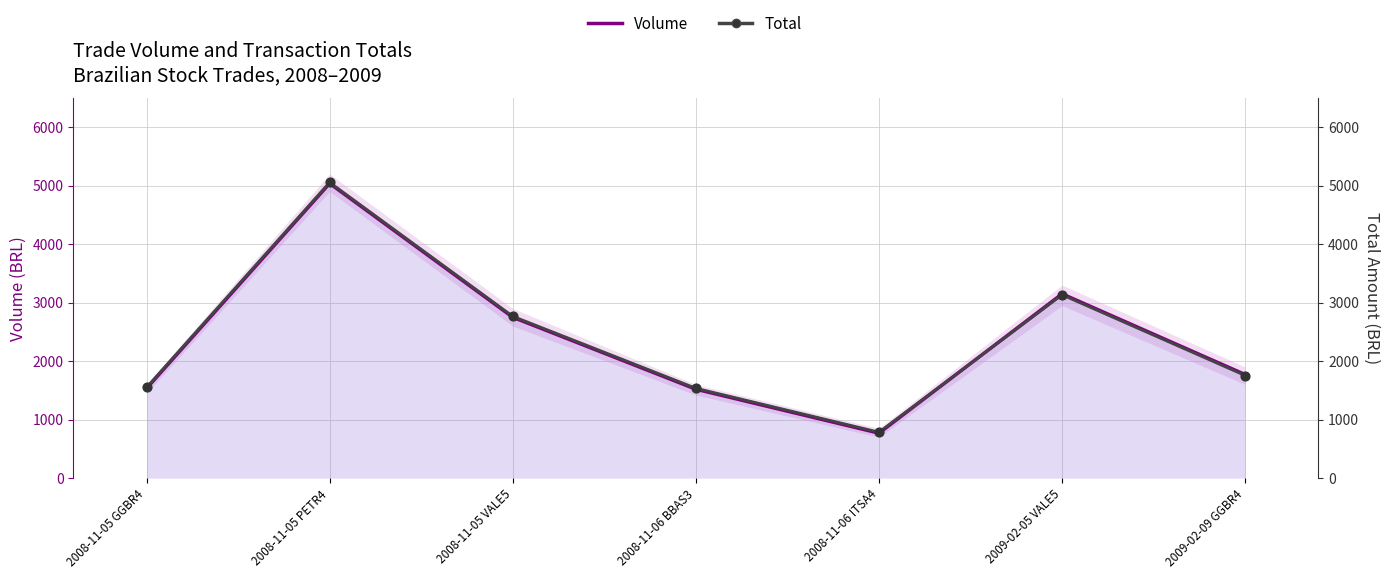

Is the value of Volume at 2009-02-05 VALE5 greater than the value of Total at 2009-02-05 VALE5?

Yes